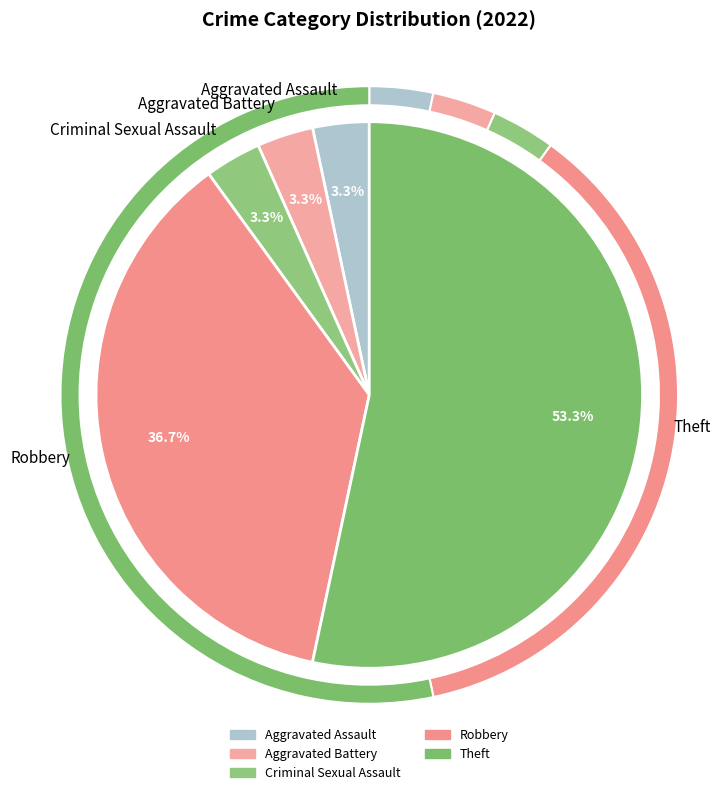

How many segments does this pie chart have?

5